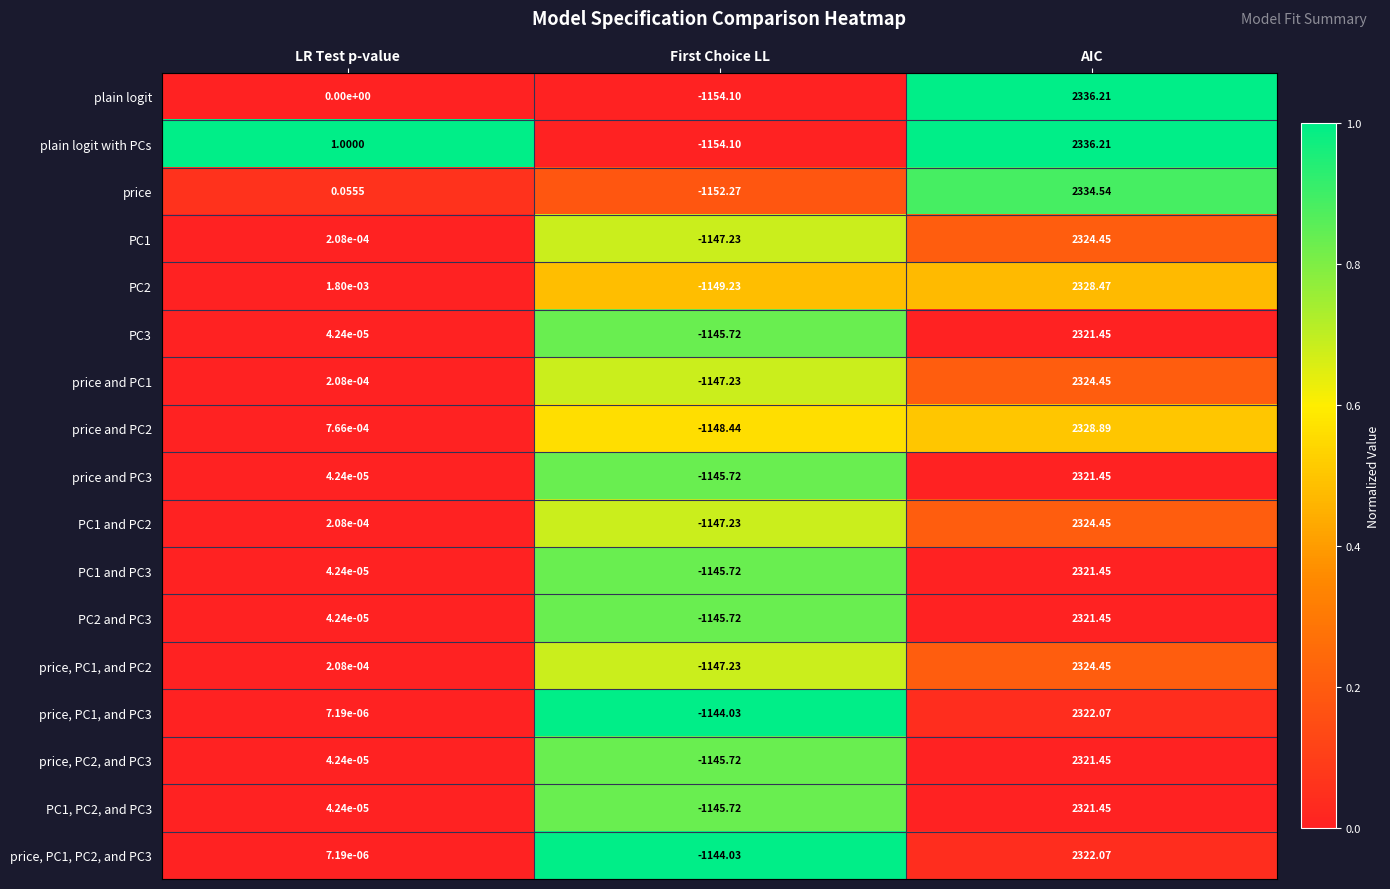

At which label does price, PC1, and PC3 reach its minimum?

First Choice LL